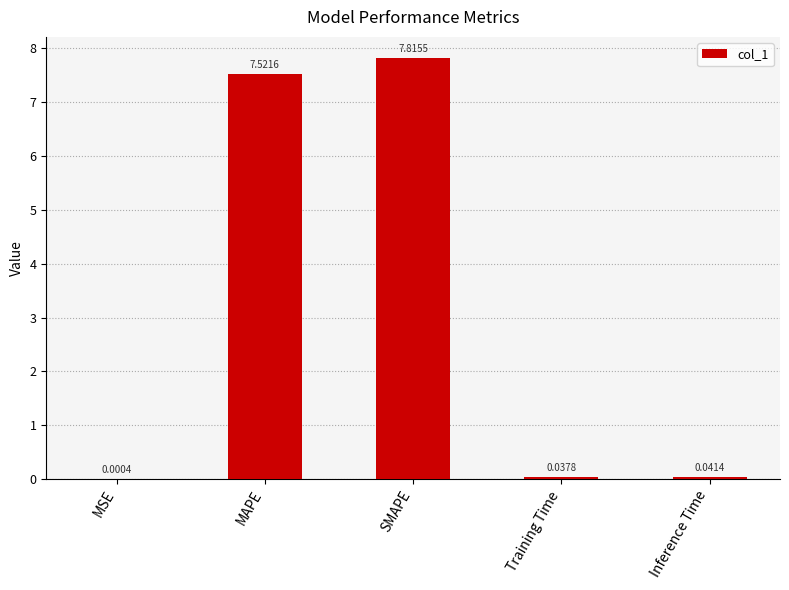

What is the change in value from MAPE to SMAPE?

+0.3